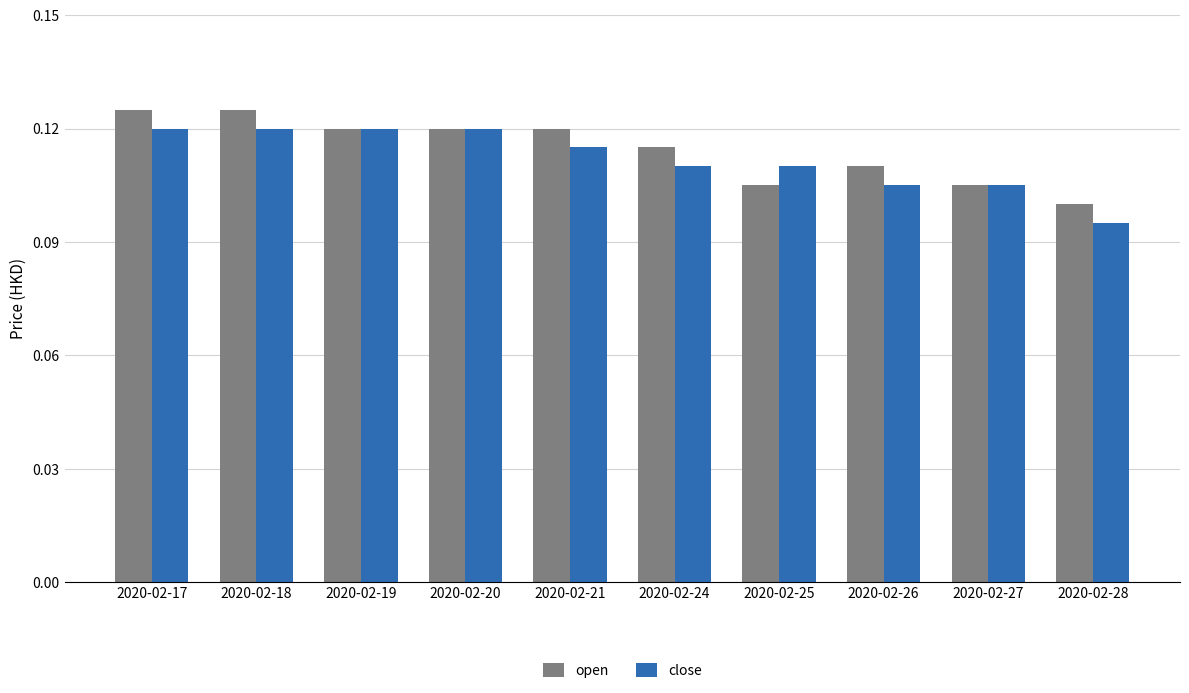

The value of close at 2020-02-17 is 0.1. True or false?

True